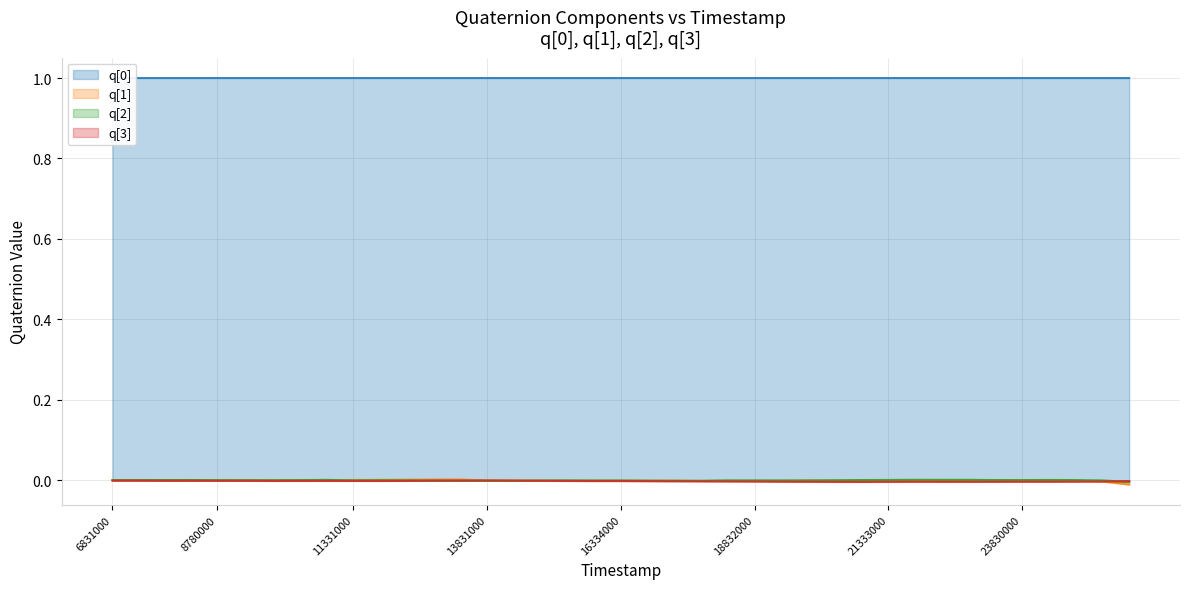

Which series has the largest range (max minus min)?

q[1]